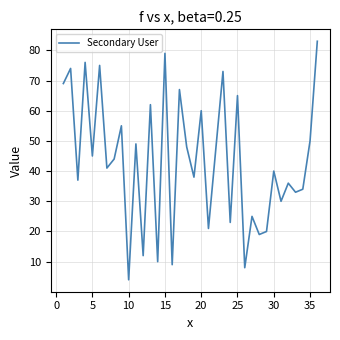

What is the difference between the maximum and minimum values?

79